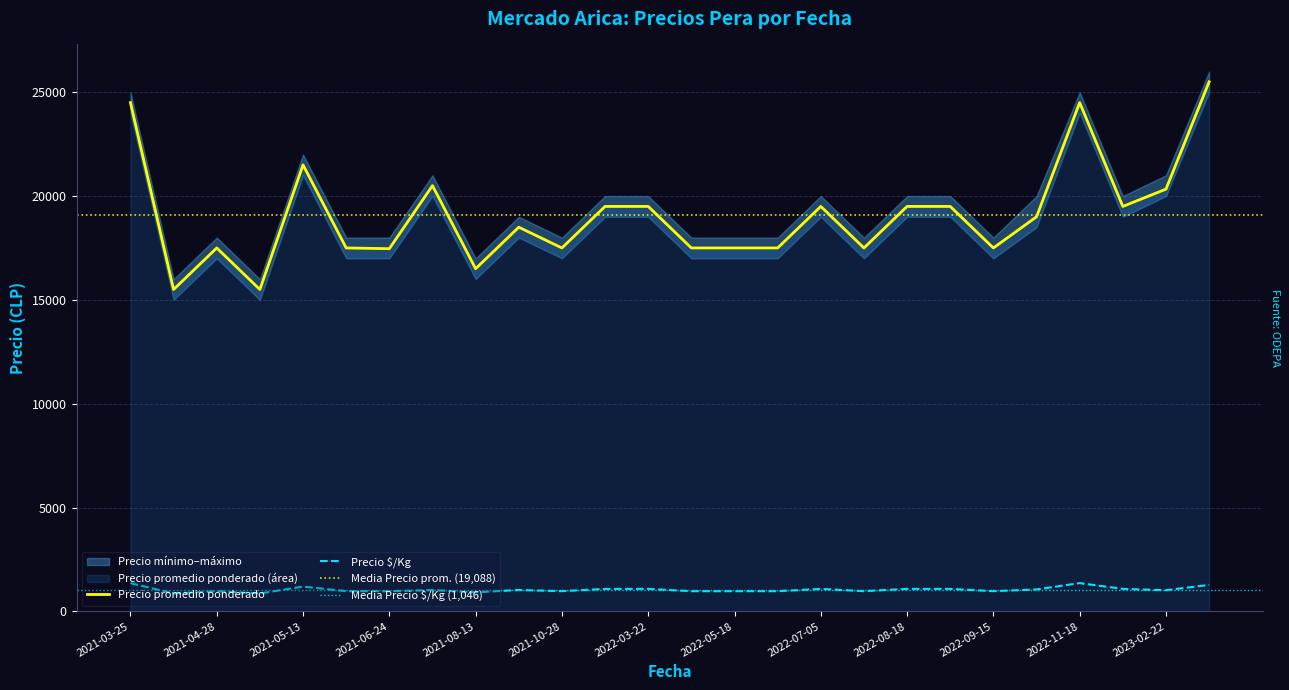

What is the label of the 22nd point from the left?

2022-10-04